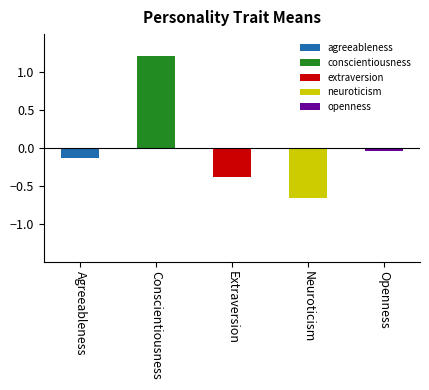

Which has a higher value, Agreeableness or Neuroticism?

Agreeableness